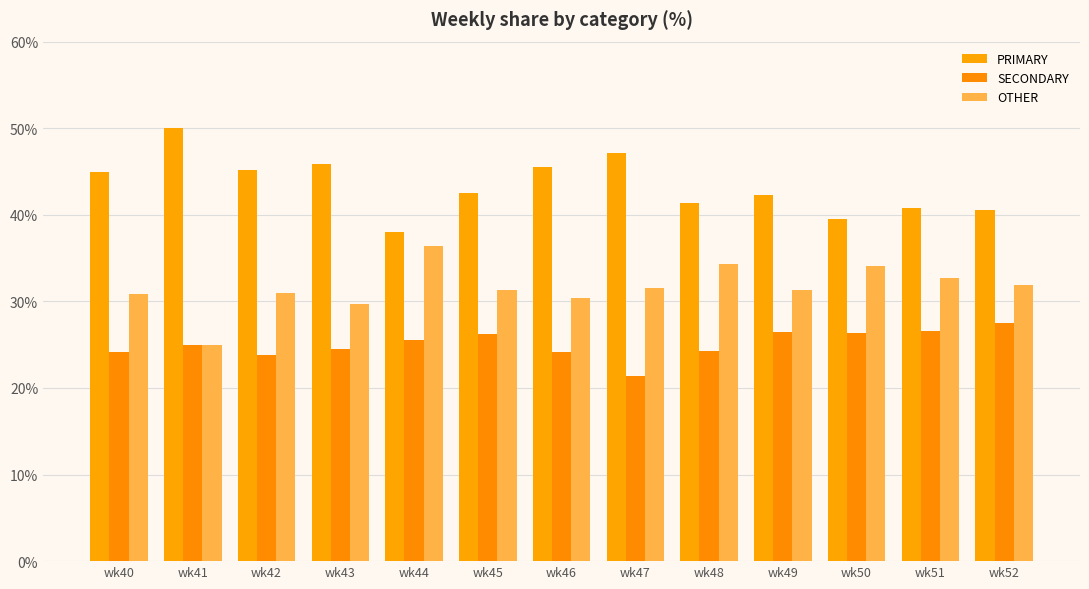

How many bars are there in total?

39